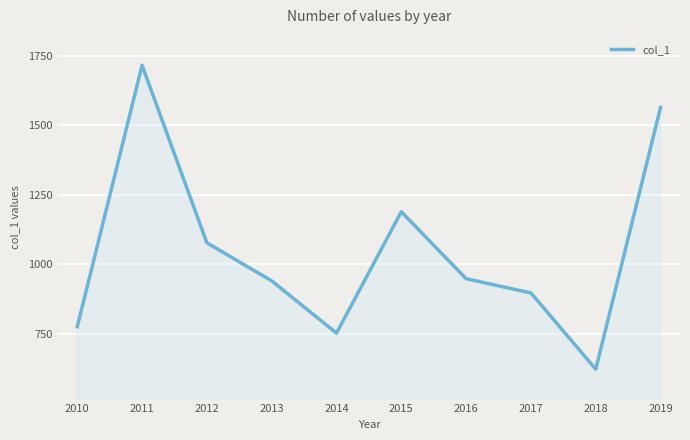

What is the approximate value at 2011?

1716.7